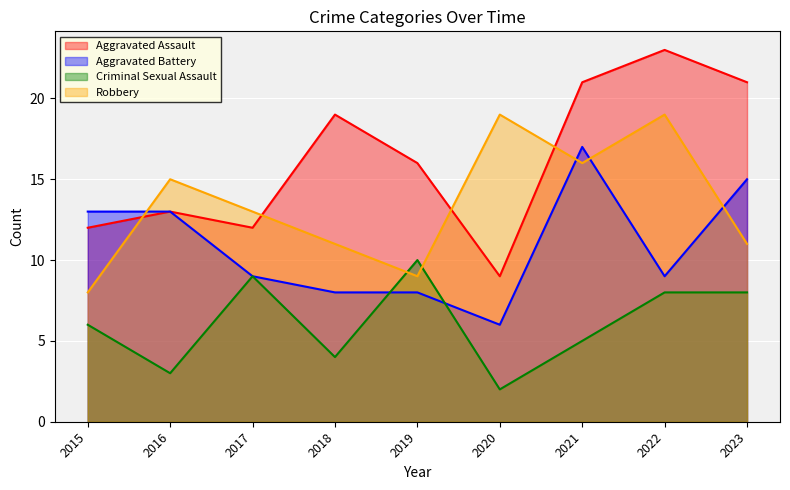

At which category is the sum across all series the highest?

2021